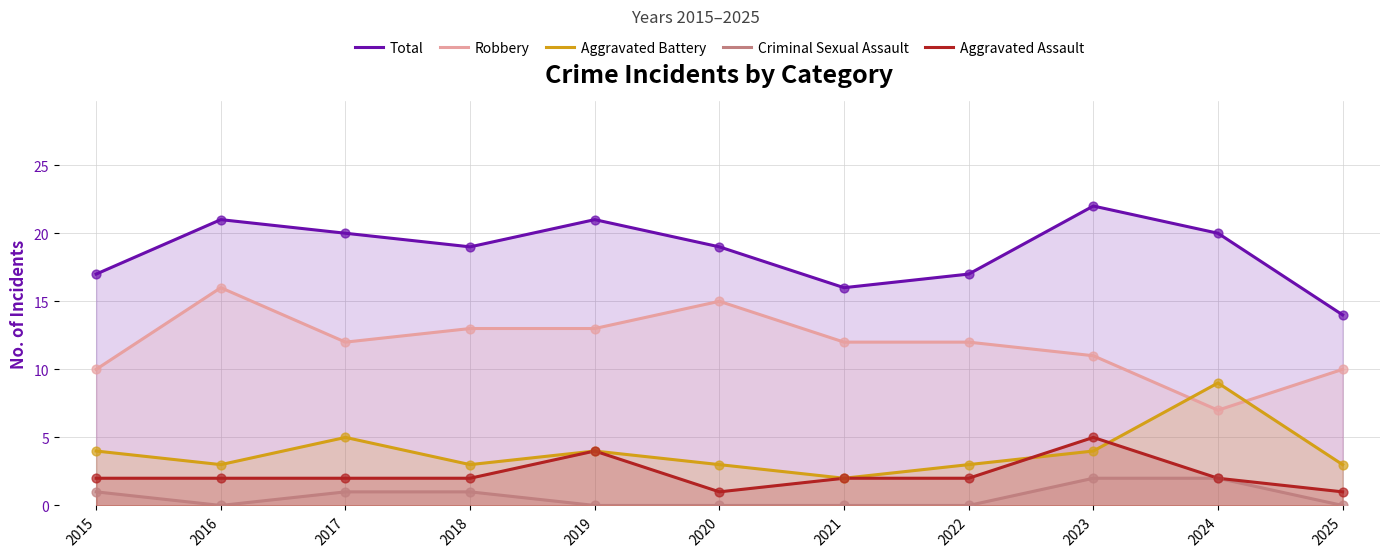

At how many categories does at least one series exceed 3?

11